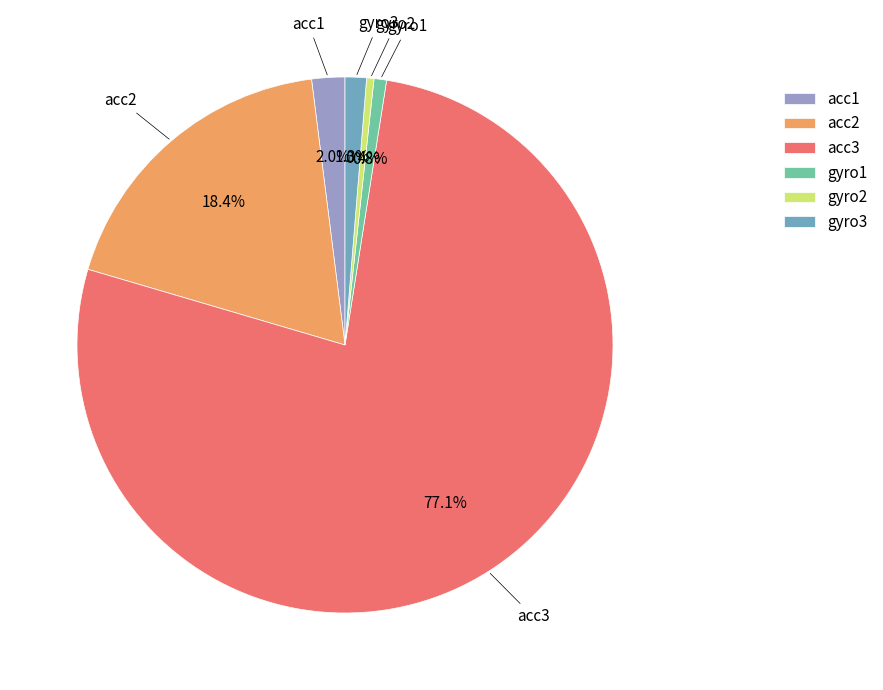

Is gyro2 the majority of the pie?

No